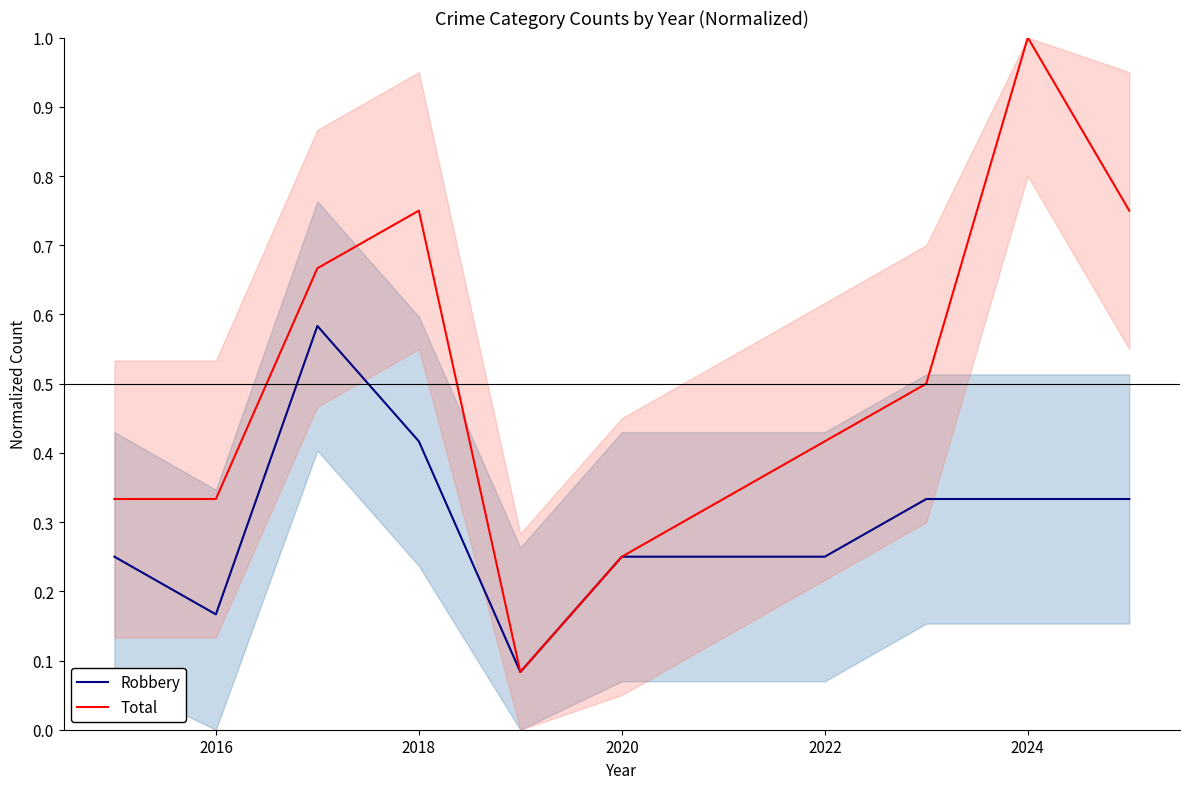

True or false: Total and Robbery cross at least once.

False